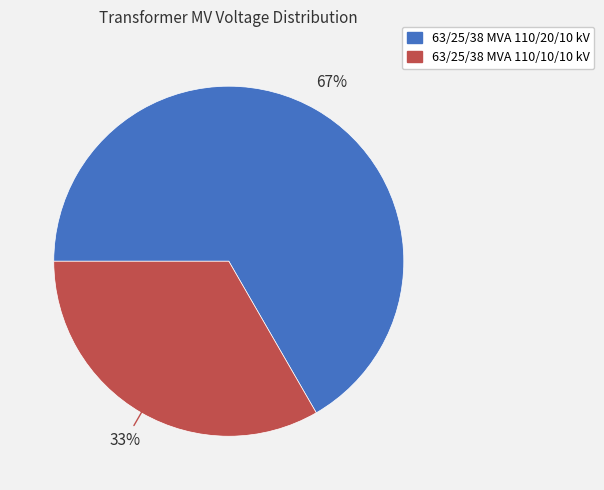

To the nearest percent, what is the average slice percentage?

50%